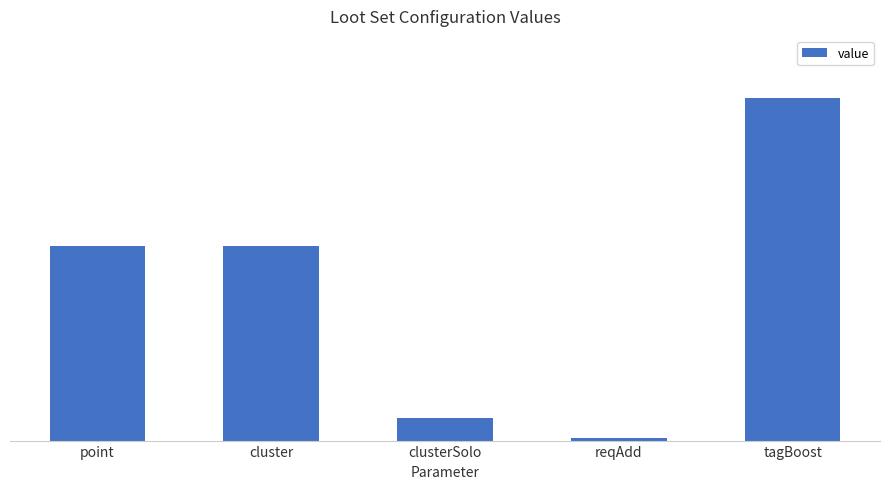

Are the bars horizontal?

No